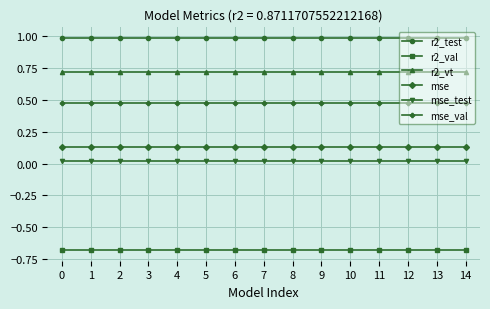

True or false: r2_test and mse_val intersect in this chart.

False